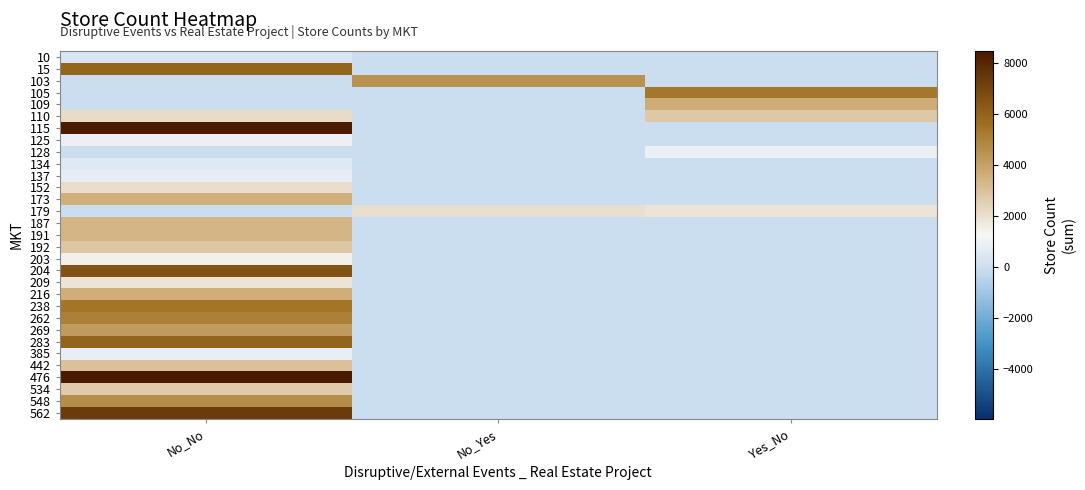

Rank the series by their maximum value, from highest to lowest.

476, 115, 562, 204, 283, 15, 238, 105, 262, 548, 103, 269, 109, 216, 173, 187, 191, 442, 192, 110, 534, 152, 179, 209, 203, 128, 125, 385, 137, 134, 10